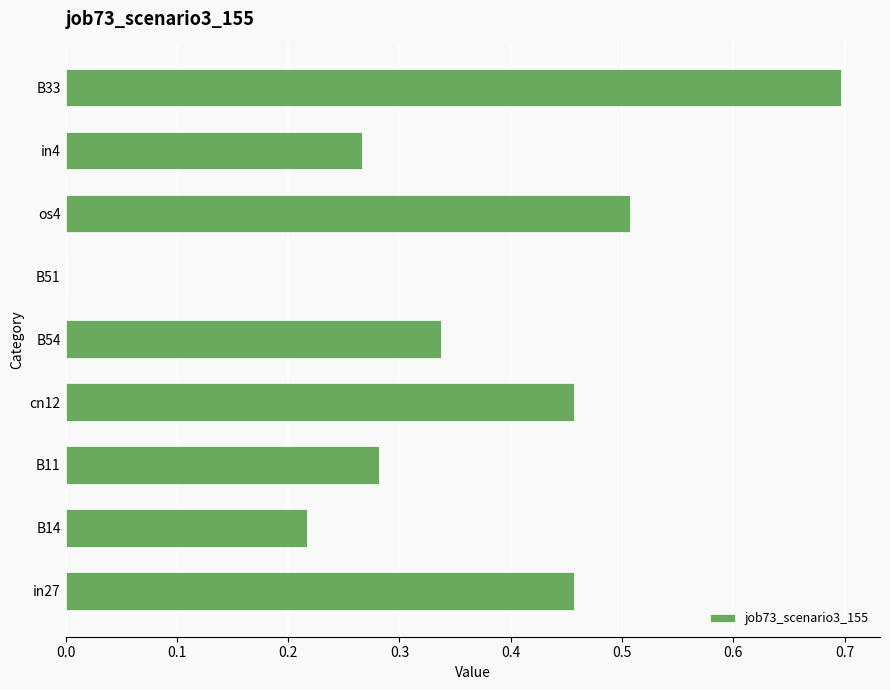

What is the sum of all values?

3.2